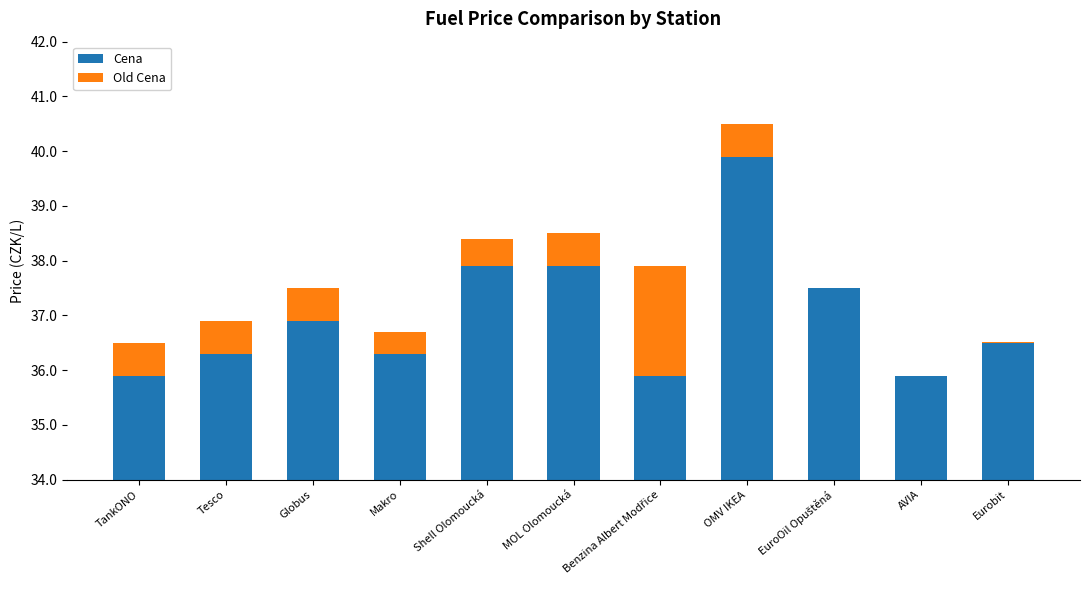

Is it true that Cena equals 37.5 at EuroOil Opuštěná?

True